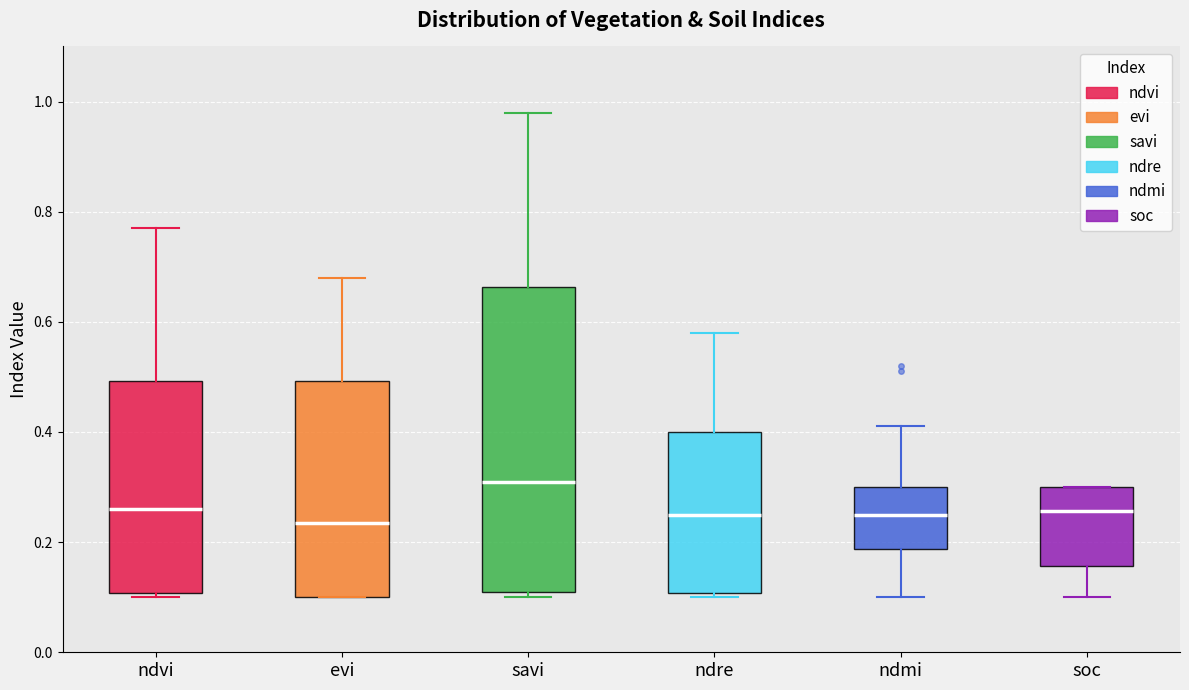

Where is the lower edge of the box for ndvi on the y-axis? The values are not printed on the chart, so give them approximately, as read against the axis.

0.10